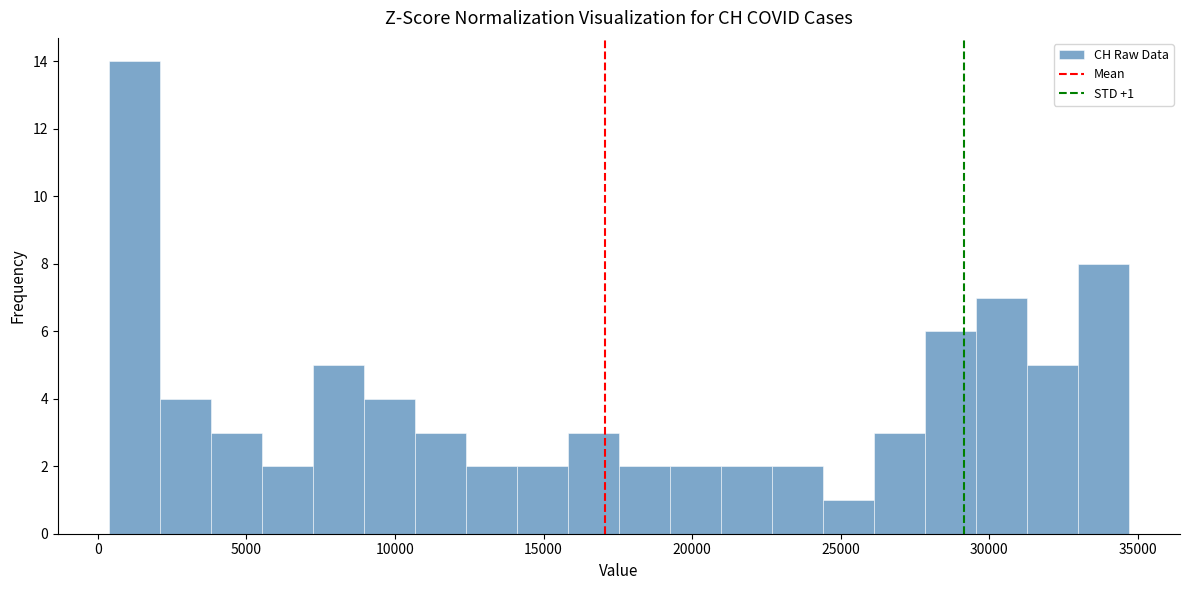

Around what value on the x-axis is the tallest bar? Give the approximate position of its centre, as read against the axis.

1000